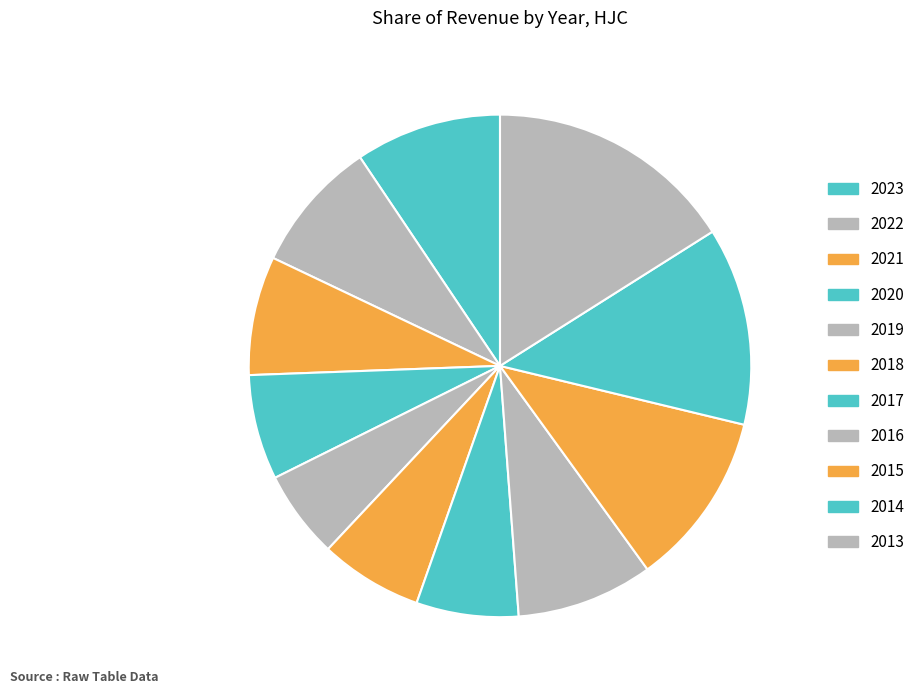

How many segments does this pie chart have?

11